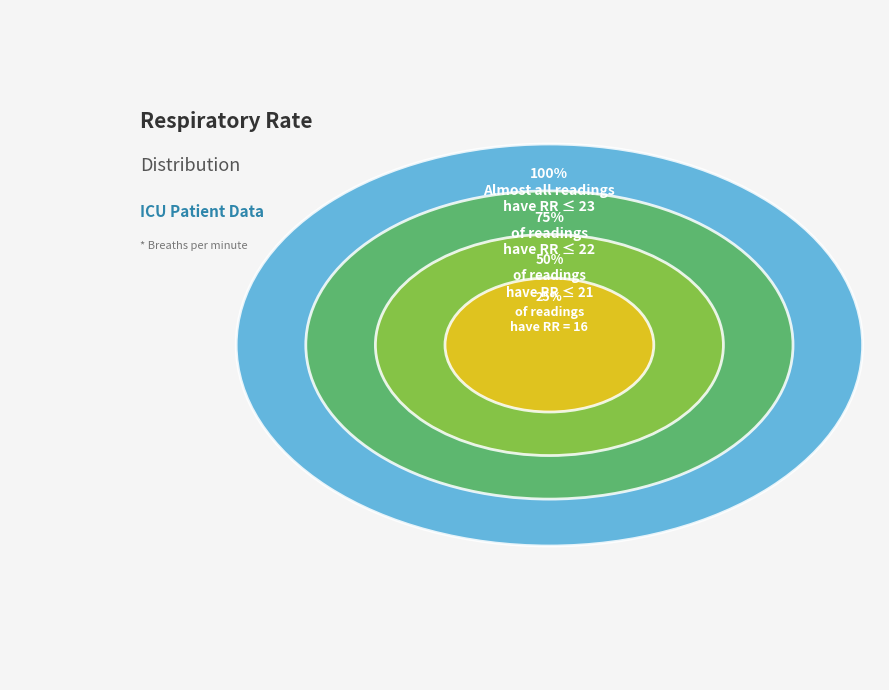

To the nearest percent, what percentage of the pie is 16?

12%